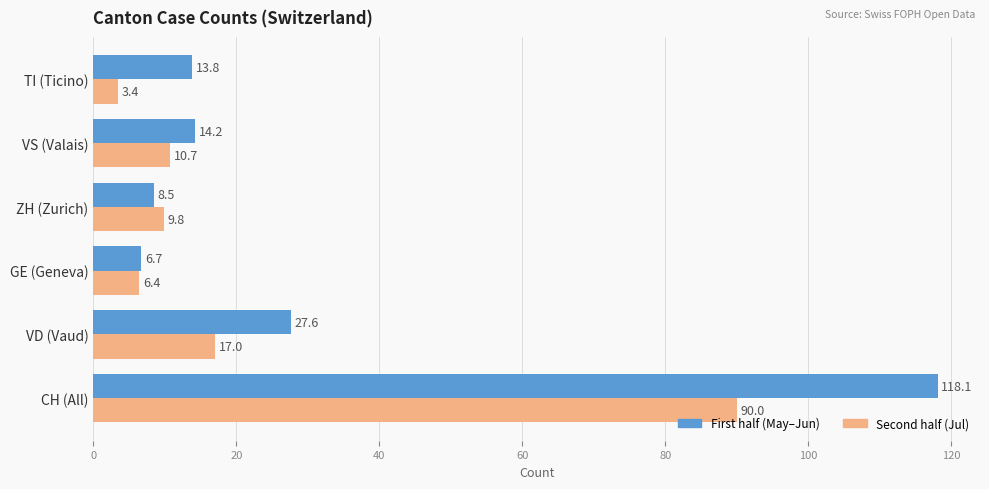

Which series changed the most between GE (Geneva) and ZH (Zurich)?

Second half (Jul)